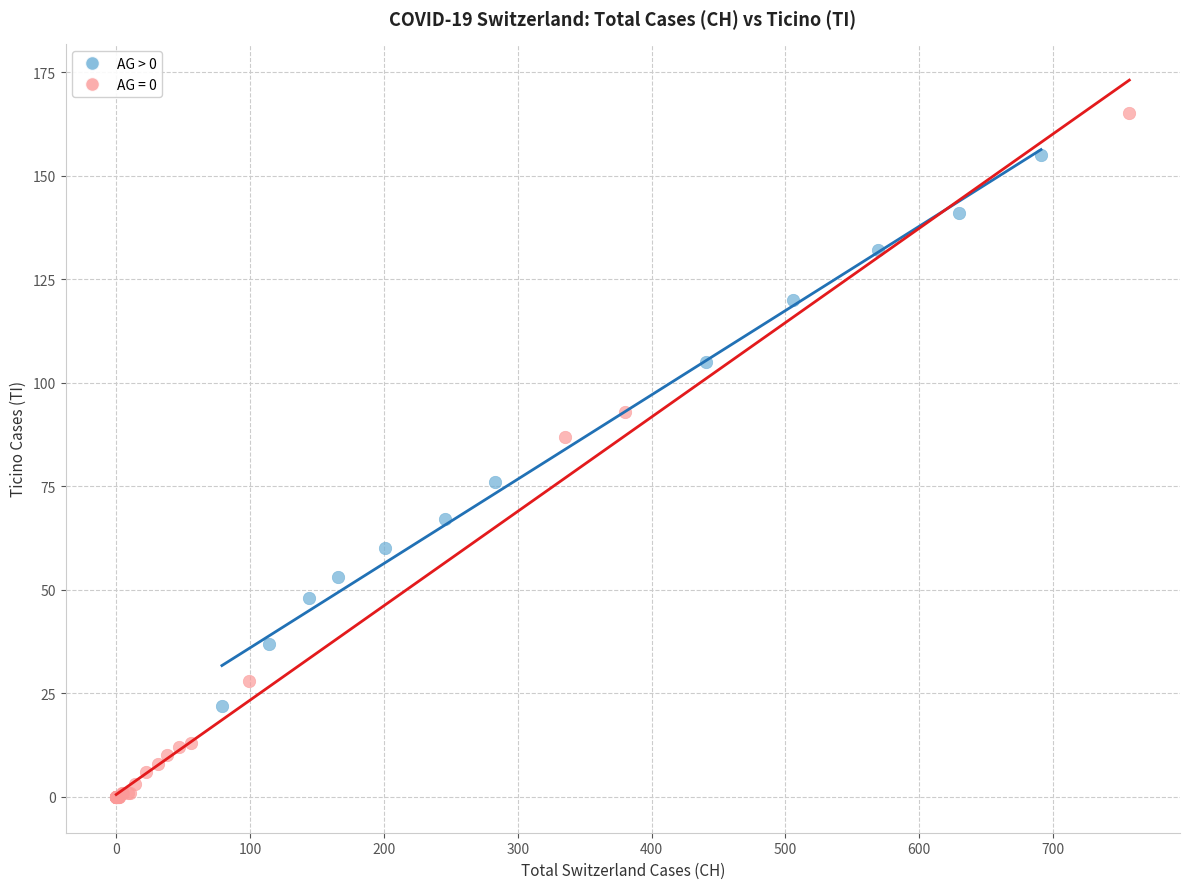

Which series has the largest Y range (max minus min)?

AG = 0